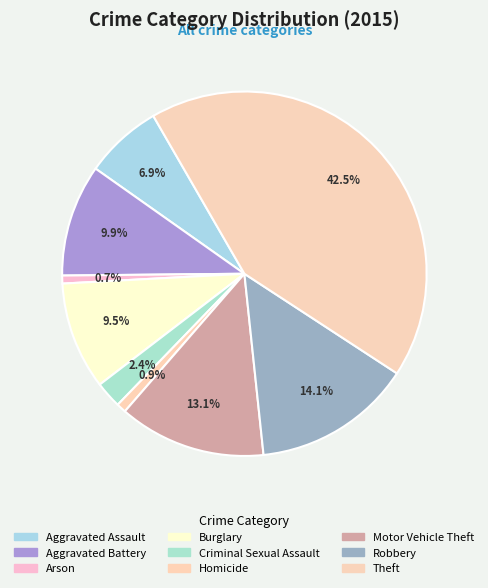

Which slice is the largest?

Theft